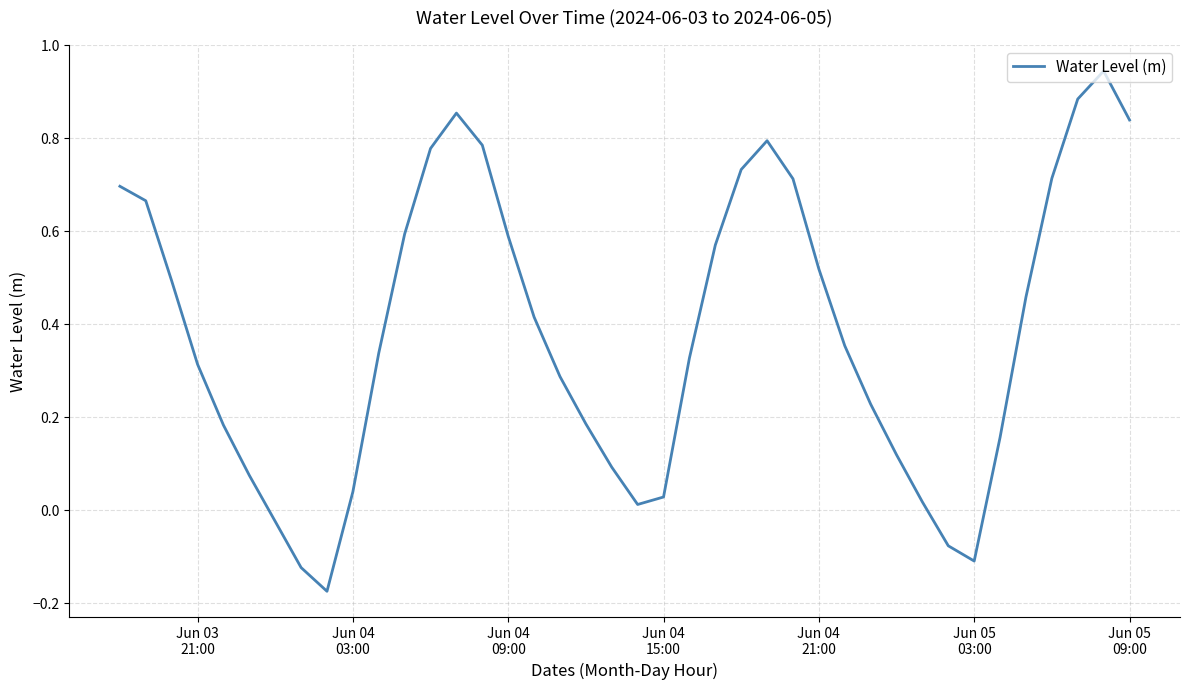

What is the difference between the maximum and minimum values?

1.1